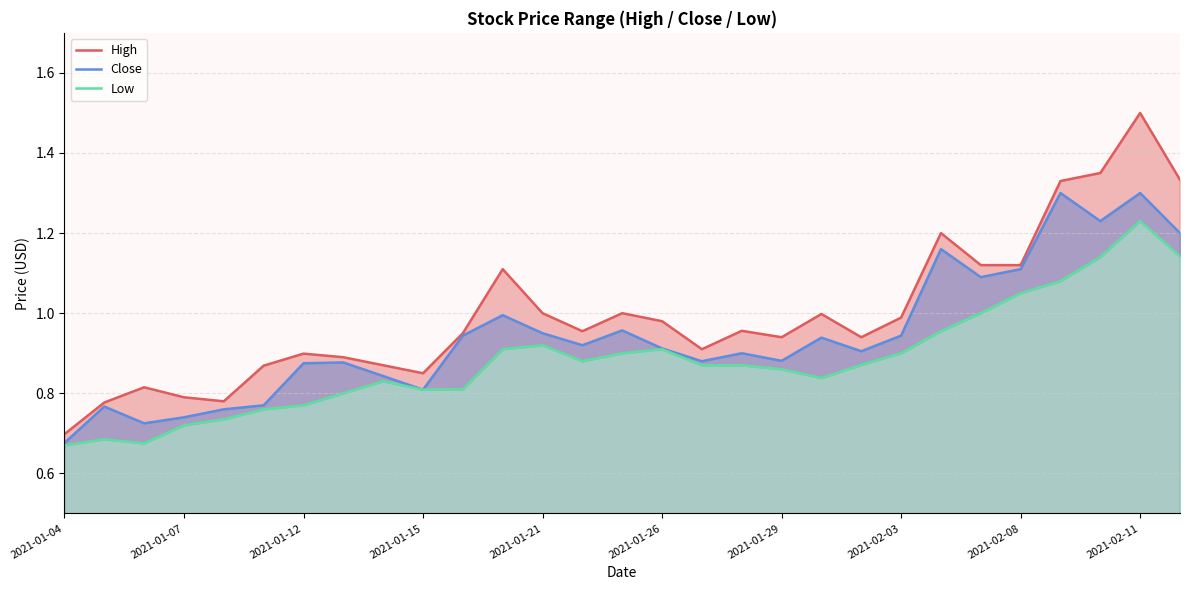

Reading left to right, what are all the values shown in this chart?

High: 0.7	0.8	0.8	0.8	0.8	0.9	0.9	0.9	0.9	0.9	0.9	1.1	1.0	1.0	1.0	1.0	0.9	1.0	0.9	1.0	0.9	1.0	1.2	1.1	1.1	1.3	1.4	1.5	1.3
Close: 0.7	0.8	0.7	0.7	0.8	0.8	0.9	0.9	0.8	0.8	0.9	1.0	0.9	0.9	1.0	0.9	0.9	0.9	0.9	0.9	0.9	0.9	1.2	1.1	1.1	1.3	1.2	1.3	1.2
Low: 0.7	0.7	0.7	0.7	0.7	0.8	0.8	0.8	0.8	0.8	0.8	0.9	0.9	0.9	0.9	0.9	0.9	0.9	0.9	0.8	0.9	0.9	1.0	1.0	1.0	1.1	1.1	1.2	1.1